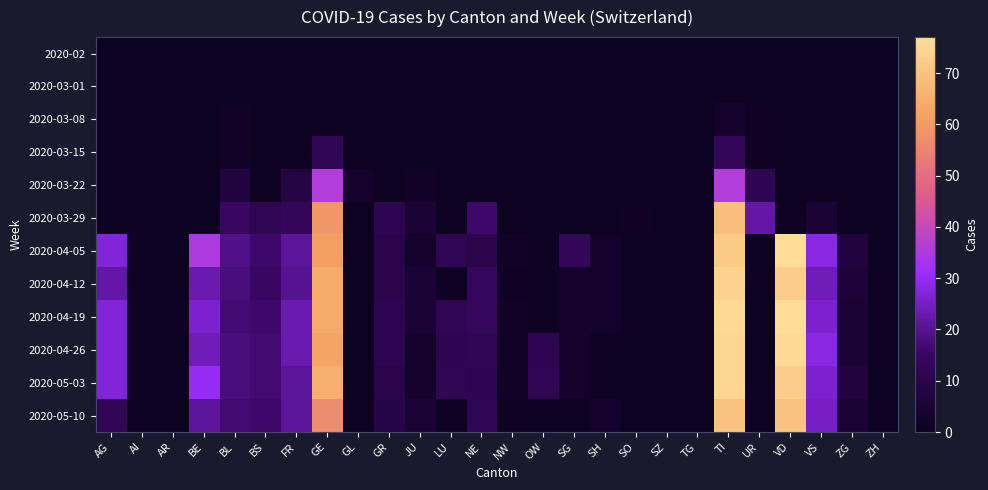

Reading left to right, transcribe all the data shown in this chart.

2020-02: AG=0	AI=0	AR=0	BE=0	BL=0	BS=0	FR=0	GE=0	GL=0	GR=0	JU=0	LU=0	NE=0	NW=0	OW=0	SG=0	SH=0	SO=0	SZ=0	TG=0	TI=0	UR=0	VD=0	VS=0	ZG=0	ZH=0
2020-03-01: AG=0	AI=0	AR=0	BE=0	BL=0	BS=0	FR=0	GE=0	GL=0	GR=0	JU=0	LU=0	NE=0	NW=0	OW=0	SG=0	SH=0	SO=0	SZ=0	TG=0	TI=0	UR=0	VD=0	VS=0	ZG=0	ZH=0
2020-03-08: AG=0	AI=0	AR=0	BE=0	BL=2	BS=0	FR=0	GE=0	GL=0	GR=0	JU=0	LU=0	NE=0	NW=0	OW=0	SG=0	SH=0	SO=0	SZ=0	TG=0	TI=3	UR=1	VD=0	VS=0	ZG=0	ZH=0
2020-03-15: AG=0	AI=0	AR=0	BE=0	BL=2	BS=0	FR=0	GE=12	GL=0	GR=0	JU=0	LU=0	NE=0	NW=0	OW=0	SG=0	SH=0	SO=0	SZ=0	TG=0	TI=13	UR=1	VD=0	VS=0	ZG=0	ZH=0
2020-03-22: AG=0	AI=0	AR=0	BE=0	BL=7	BS=0	FR=8	GE=36	GL=3	GR=0	JU=2	LU=0	NE=0	NW=0	OW=0	SG=0	SH=0	SO=0	SZ=0	TG=0	TI=36	UR=11	VD=0	VS=0	ZG=0	ZH=0
2020-03-29: AG=0	AI=0	AR=0	BE=0	BL=15	BS=12	FR=13	GE=59	GL=0	GR=11	JU=5	LU=0	NE=16	NW=0	OW=0	SG=0	SH=0	SO=1	SZ=0	TG=0	TI=69	UR=22	VD=0	VS=5	ZG=0	ZH=0
2020-04-05: AG=27	AI=0	AR=0	BE=35	BL=19	BS=16	FR=21	GE=61	GL=0	GR=10	JU=3	LU=12	NE=10	NW=2	OW=0	SG=13	SH=3	SO=0	SZ=0	TG=0	TI=72	UR=0	VD=77	VS=28	ZG=7	ZH=0
2020-04-12: AG=22	AI=0	AR=0	BE=23	BL=18	BS=15	FR=20	GE=64	GL=0	GR=10	JU=5	LU=0	NE=14	NW=1	OW=0	SG=3	SH=3	SO=0	SZ=0	TG=0	TI=74	UR=0	VD=73	VS=24	ZG=6	ZH=0
2020-04-19: AG=27	AI=0	AR=0	BE=26	BL=17	BS=16	FR=23	GE=64	GL=0	GR=11	JU=5	LU=12	NE=14	NW=2	OW=0	SG=3	SH=3	SO=0	SZ=0	TG=0	TI=76	UR=0	VD=77	VS=26	ZG=5	ZH=0
2020-04-26: AG=27	AI=0	AR=0	BE=24	BL=18	BS=17	FR=23	GE=62	GL=0	GR=11	JU=3	LU=11	NE=12	NW=2	OW=11	SG=3	SH=0	SO=0	SZ=0	TG=0	TI=75	UR=0	VD=76	VS=28	ZG=5	ZH=0
2020-05-03: AG=27	AI=0	AR=0	BE=30	BL=18	BS=17	FR=21	GE=65	GL=0	GR=10	JU=3	LU=12	NE=11	NW=2	OW=12	SG=3	SH=0	SO=0	SZ=0	TG=0	TI=75	UR=0	VD=73	VS=26	ZG=7	ZH=0
2020-05-10: AG=12	AI=0	AR=0	BE=21	BL=17	BS=16	FR=21	GE=57	GL=0	GR=9	JU=5	LU=0	NE=12	NW=0	OW=0	SG=0	SH=3	SO=0	SZ=0	TG=0	TI=70	UR=0	VD=70	VS=25	ZG=5	ZH=0